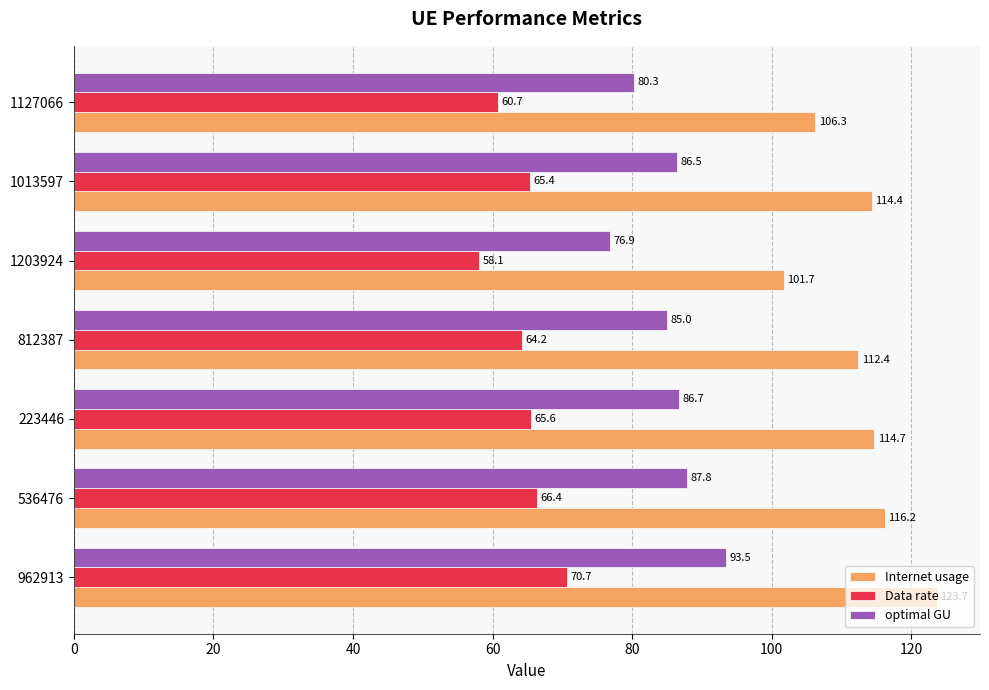

How many data points in Internet usage are above 114?

4